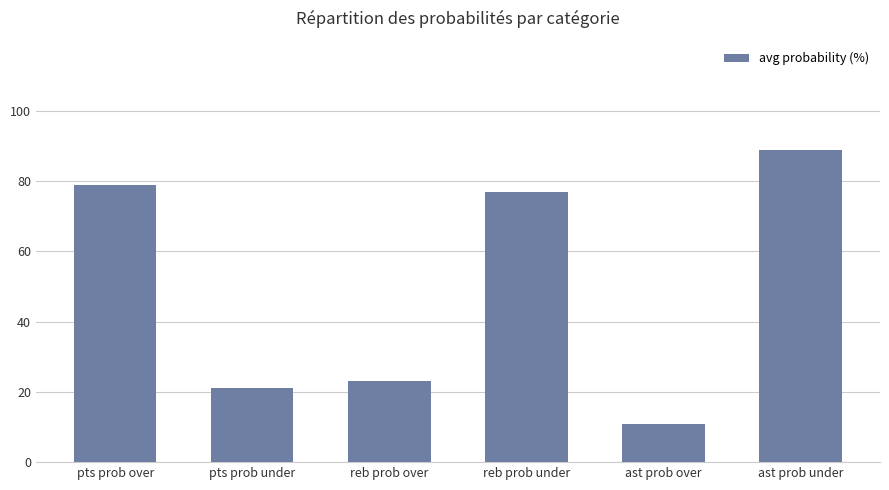

Which category has the lowest value across all series?

ast prob over